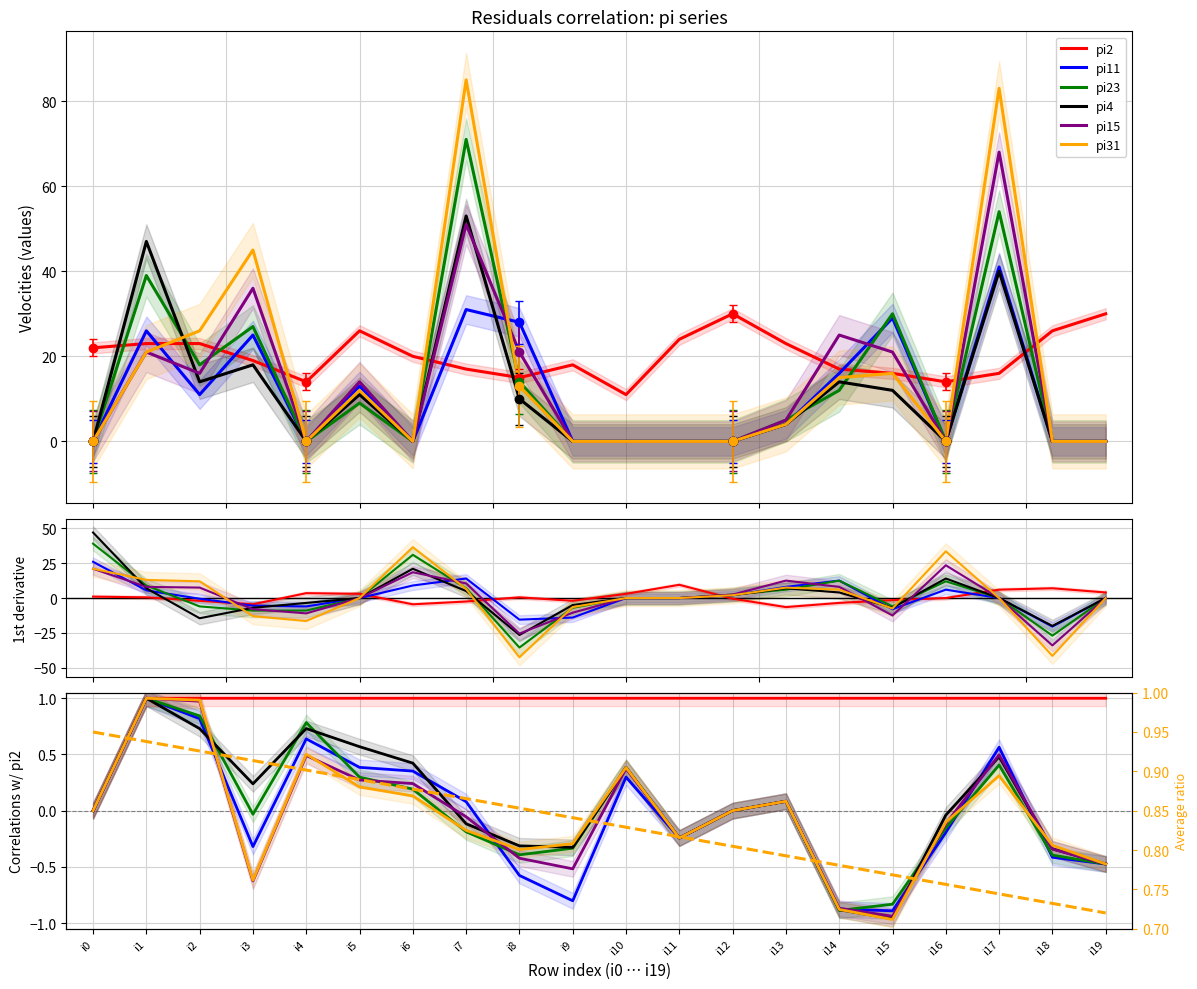

What is the greatest value displayed?

85